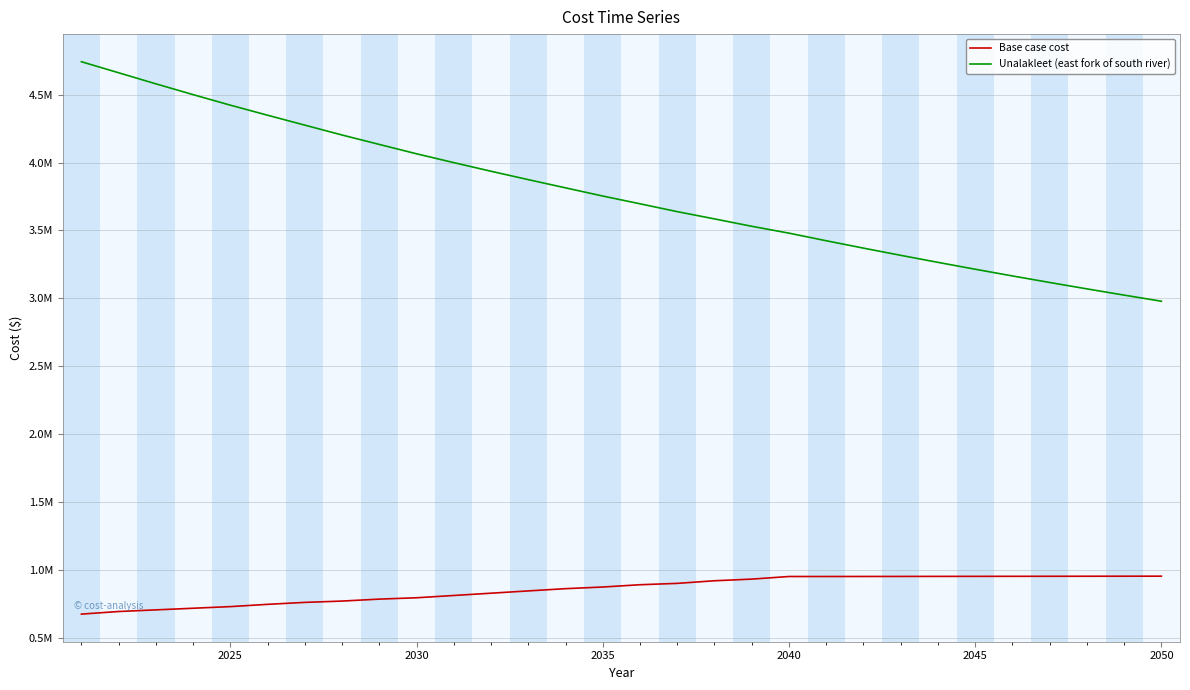

Is this an area chart (filled region under the line)?

No